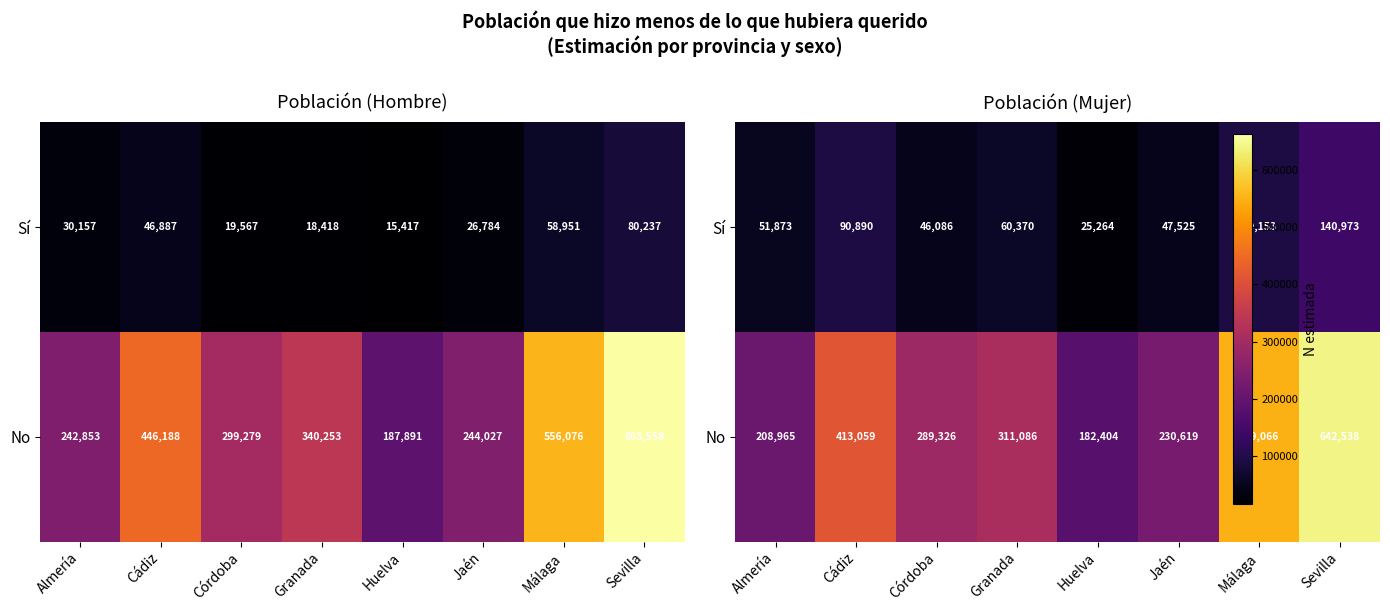

The No series shows 289326 at Córdoba. True or false?

True